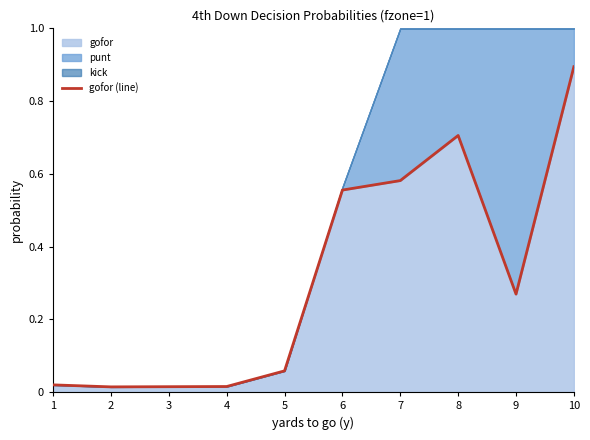

Does the chart display data point markers on the line(s)?

No